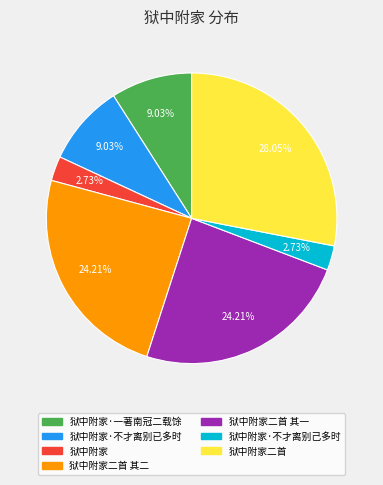

Does any single category account for the majority?

No